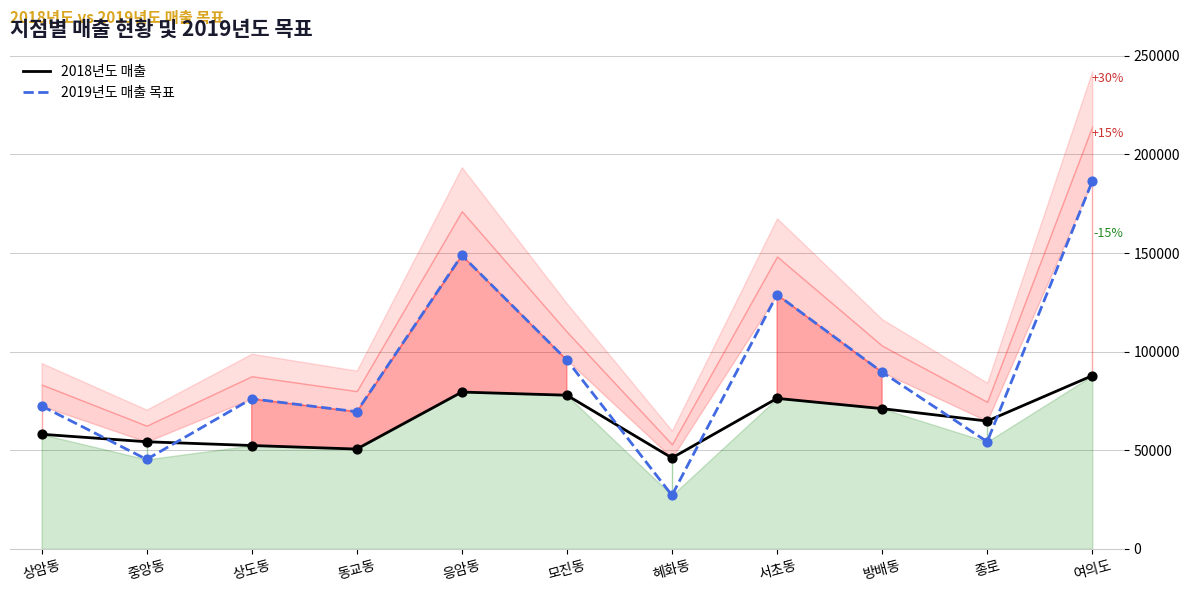

At how many categories does at least one series exceed 49461?

10